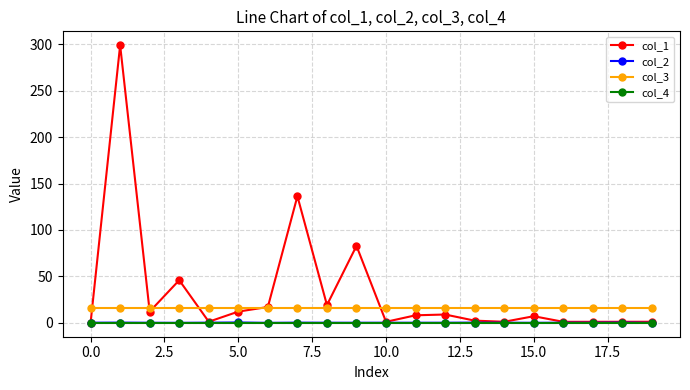

Does the chart have visible grid lines?

Yes